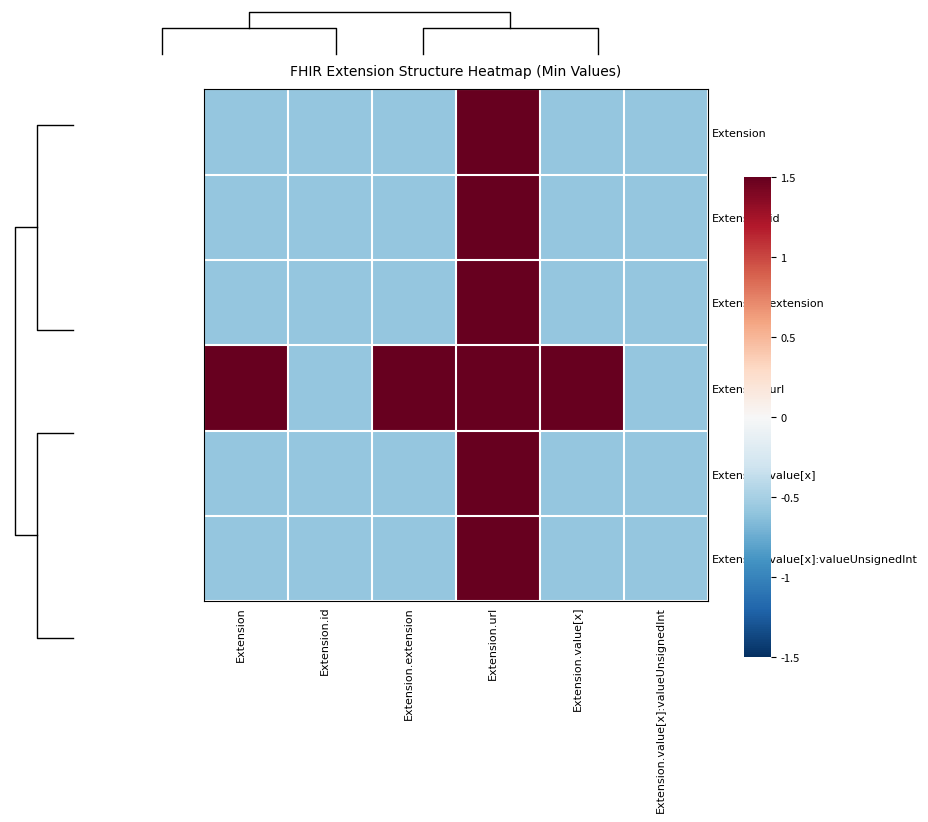

How many values in Extension.url are above zero?

4